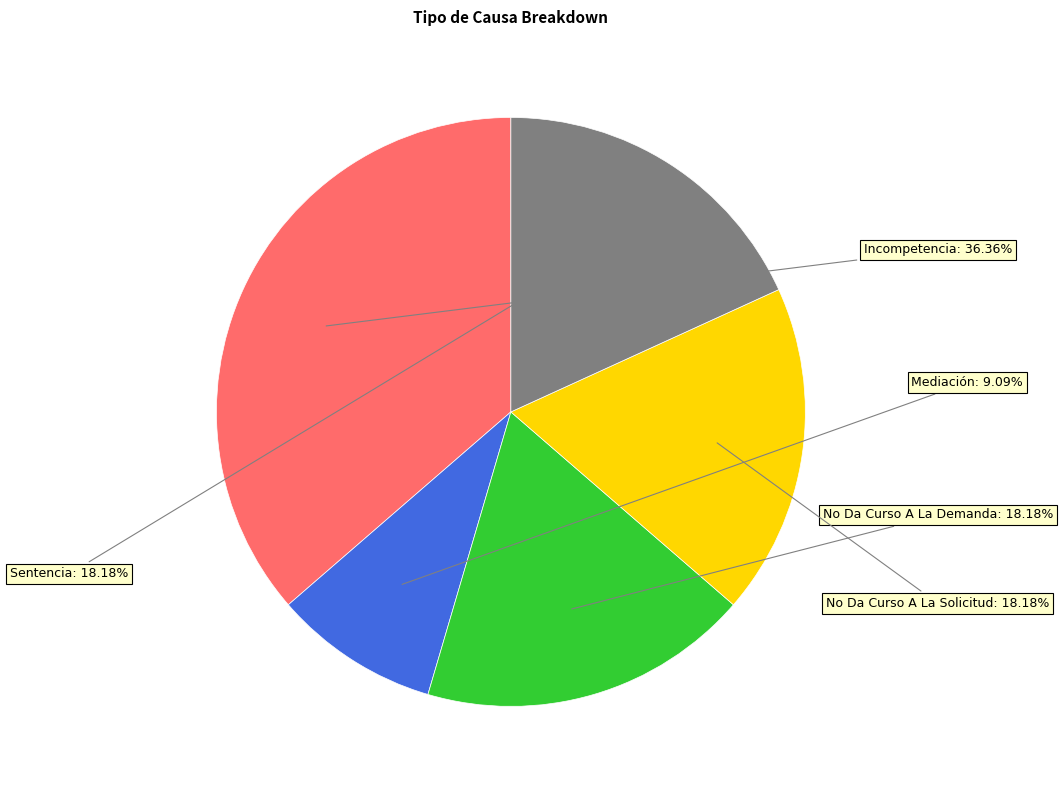

Does any single category account for the majority?

No